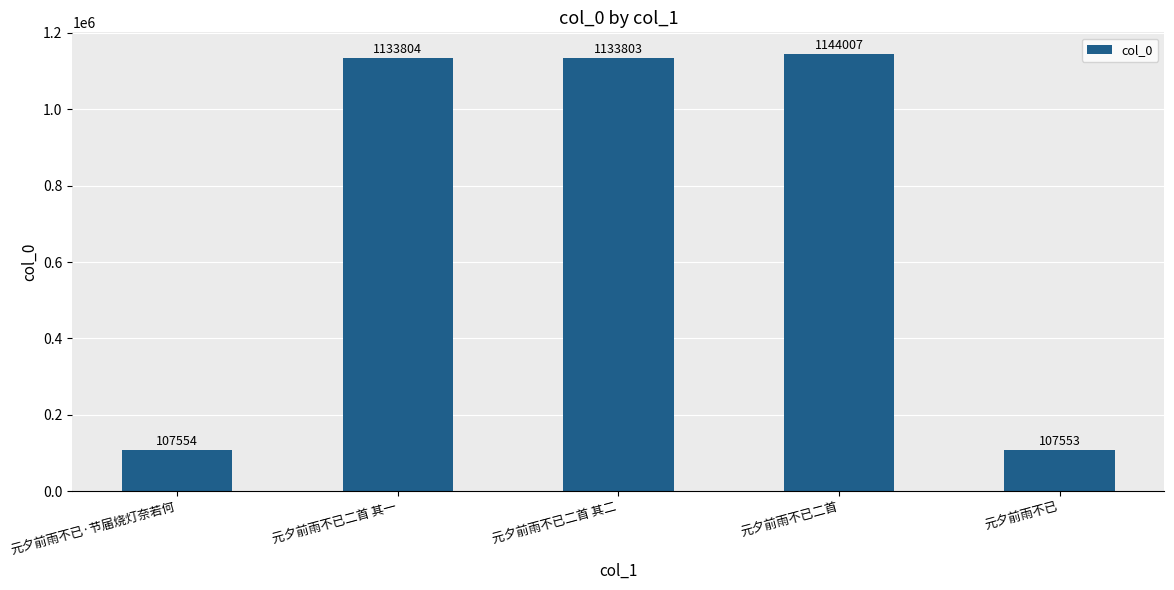

What is the approximate value at 元夕前雨不已?

107553